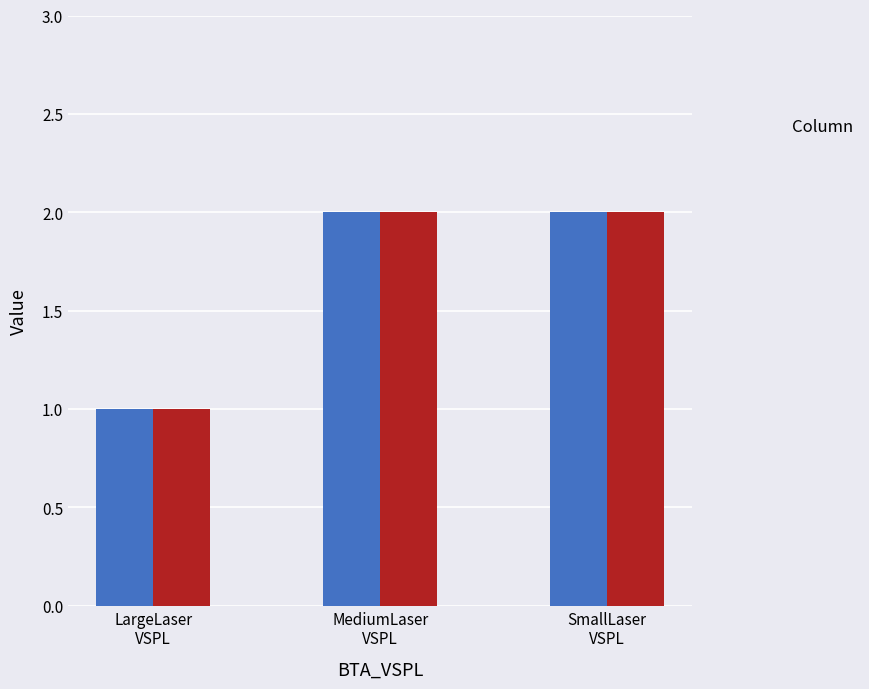

Reading left to right, transcribe all the data shown in this chart.

_1: 1	2	2
_2: 1	2	2